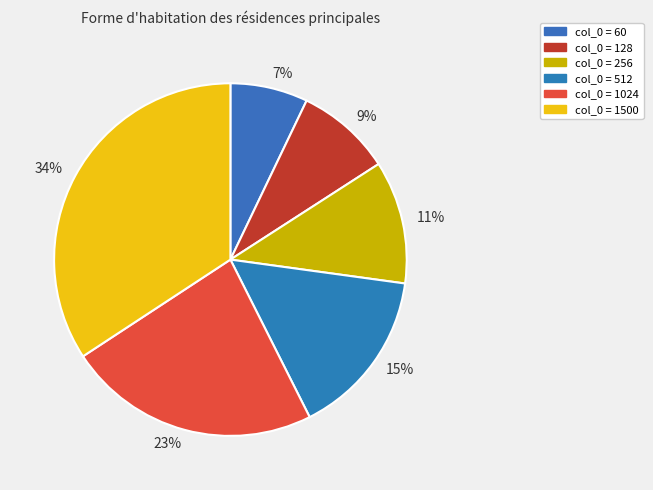

Count the number of slices in the pie.

6